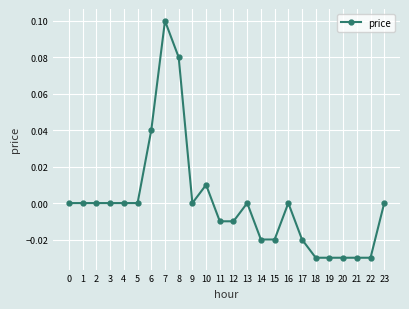

True or false: there are more than 2 points higher than both neighbors.

True